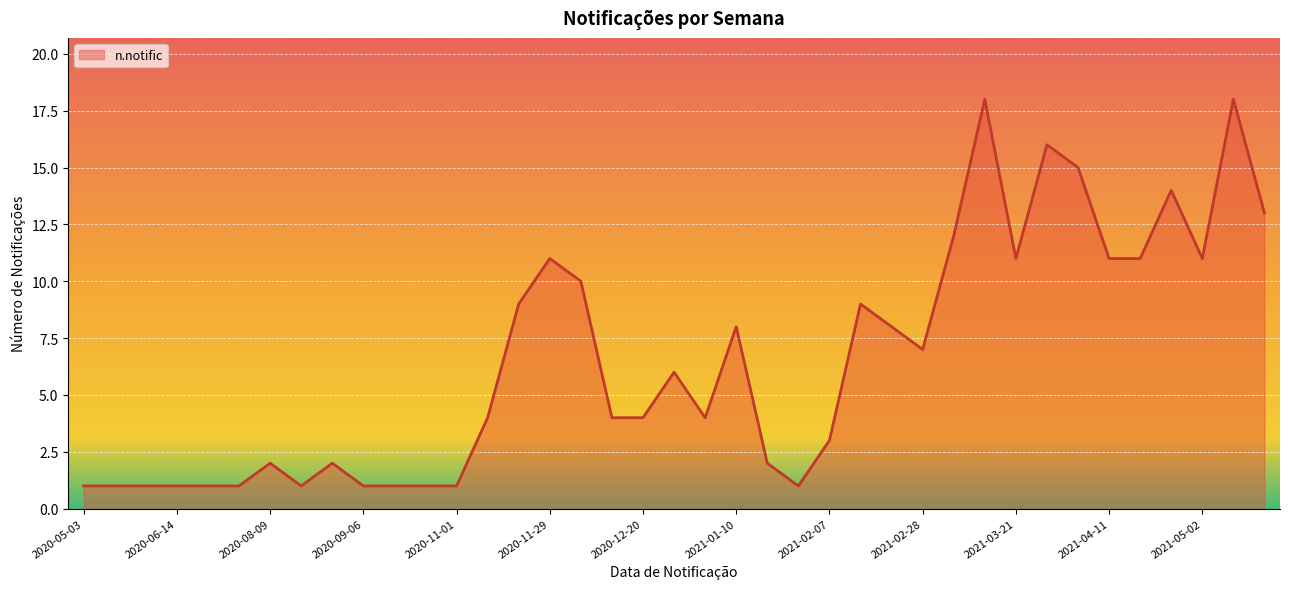

What is the label of the 22nd point from the left?

2021-01-10